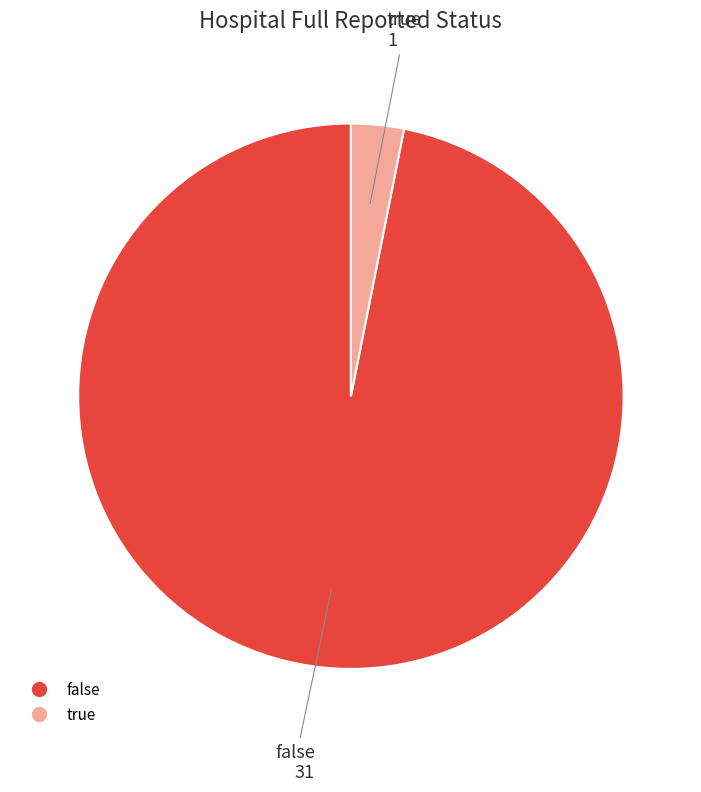

What is the majority slice?

false